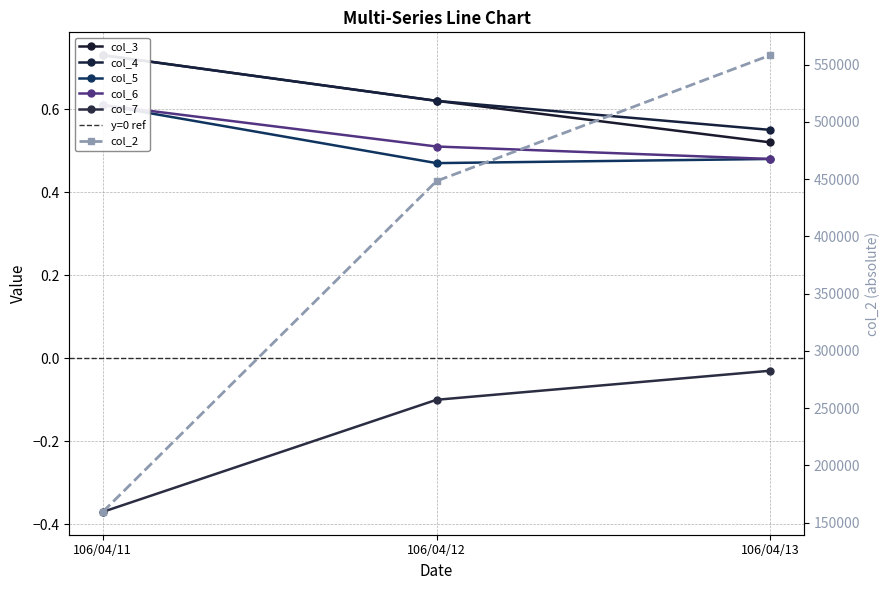

Is this an area chart (filled region under the line)?

No